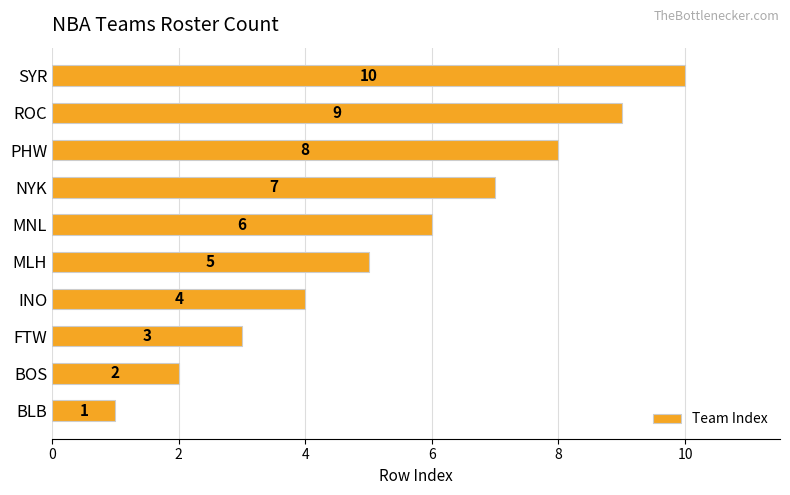

Which label corresponds to the largest value in the chart?

SYR